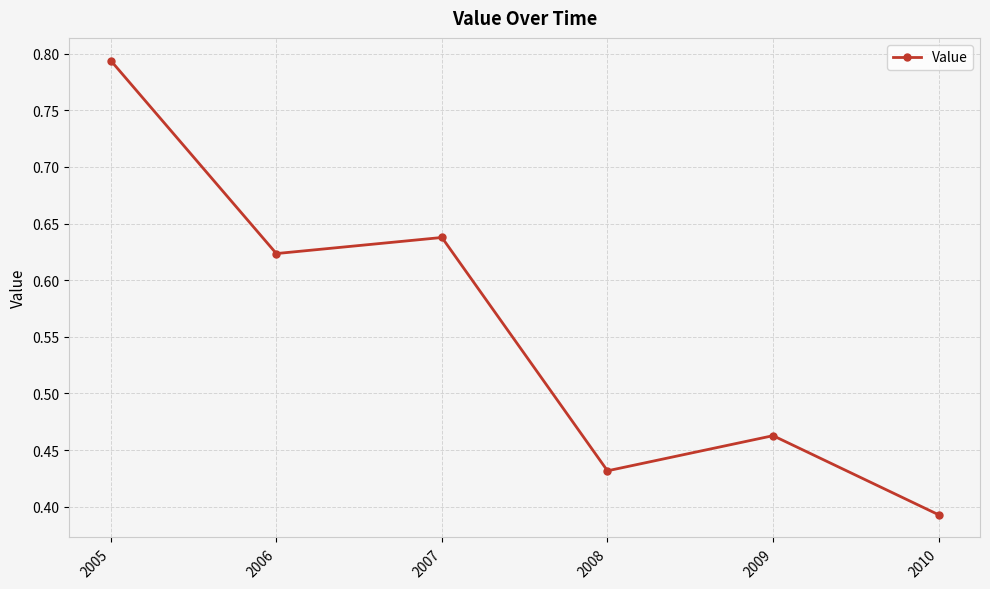

Rank the categories by value from highest to lowest.

2005, 2007, 2006, 2009, 2008, 2010